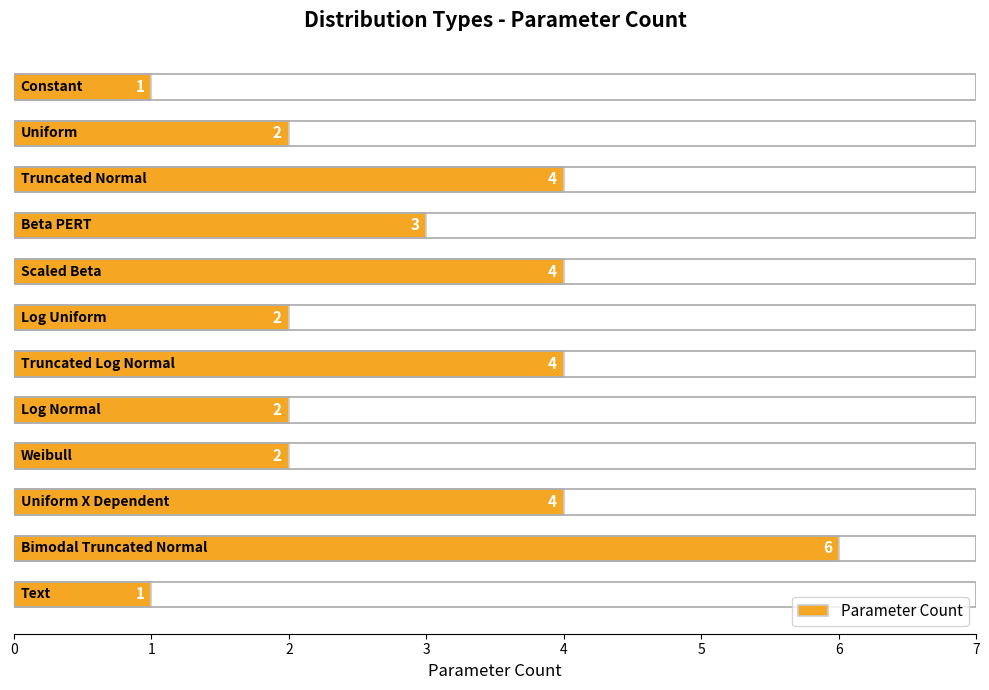

How many values are between 2 and 4?

9